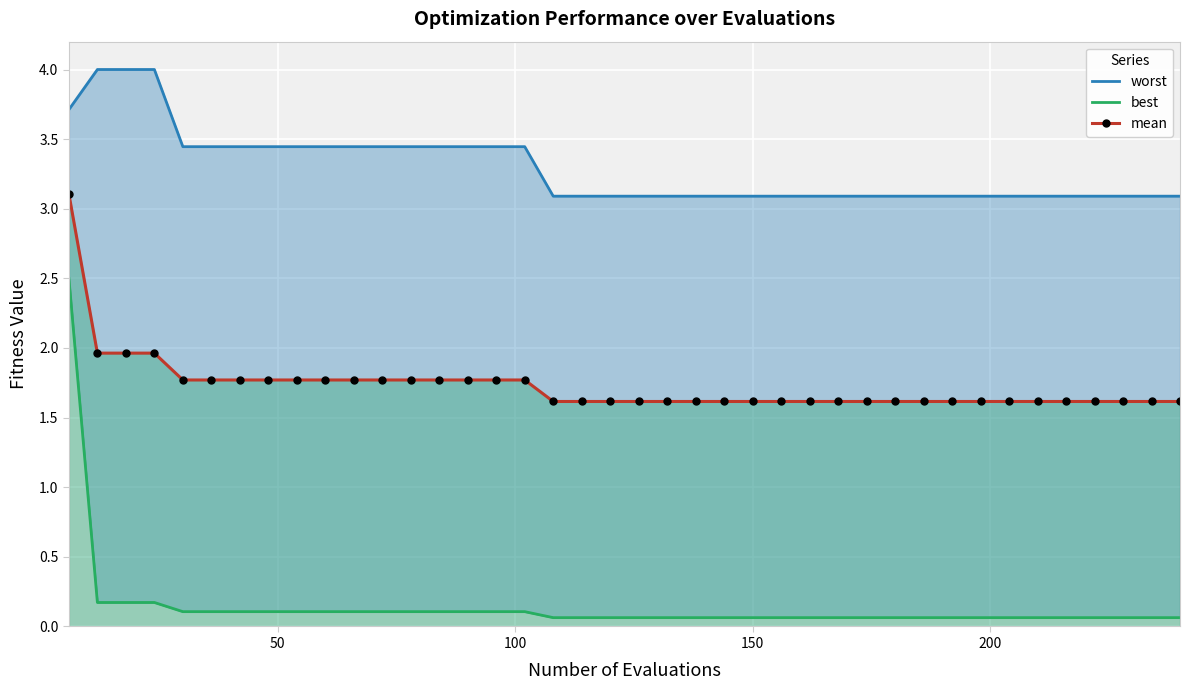

Which series has the largest total across all categories?

worst